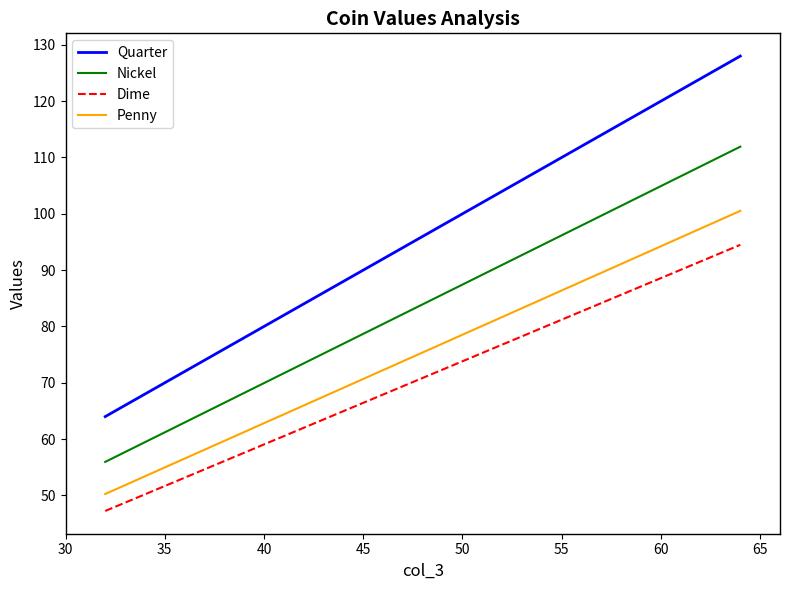

What is the total value across all series at 35?

434.9